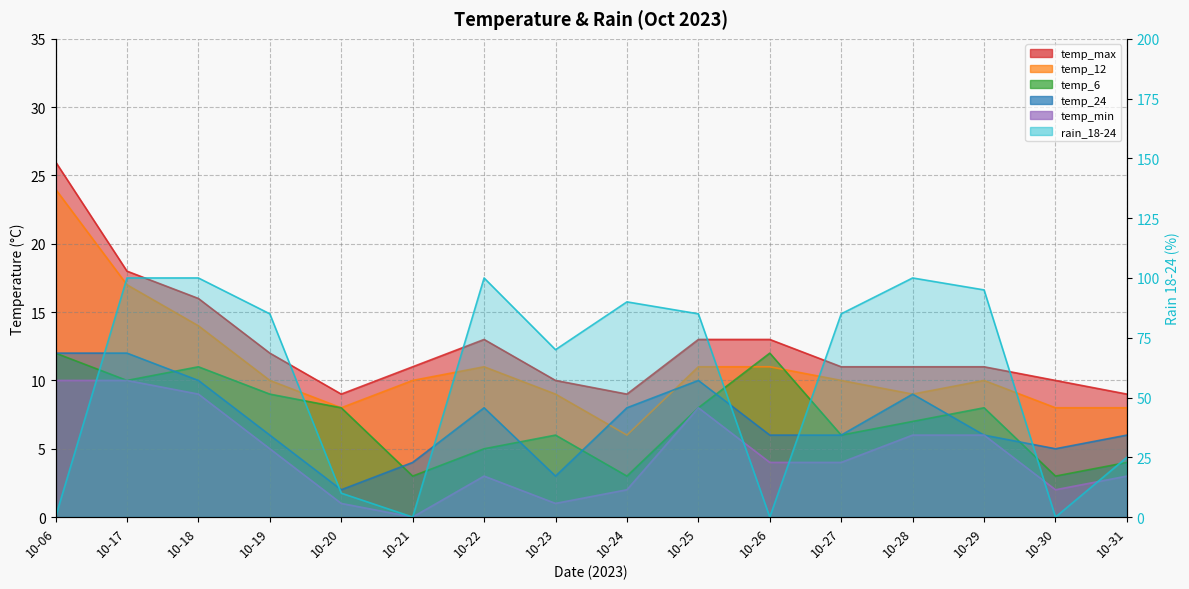

What is the sum of all rain_18-24 values?

945